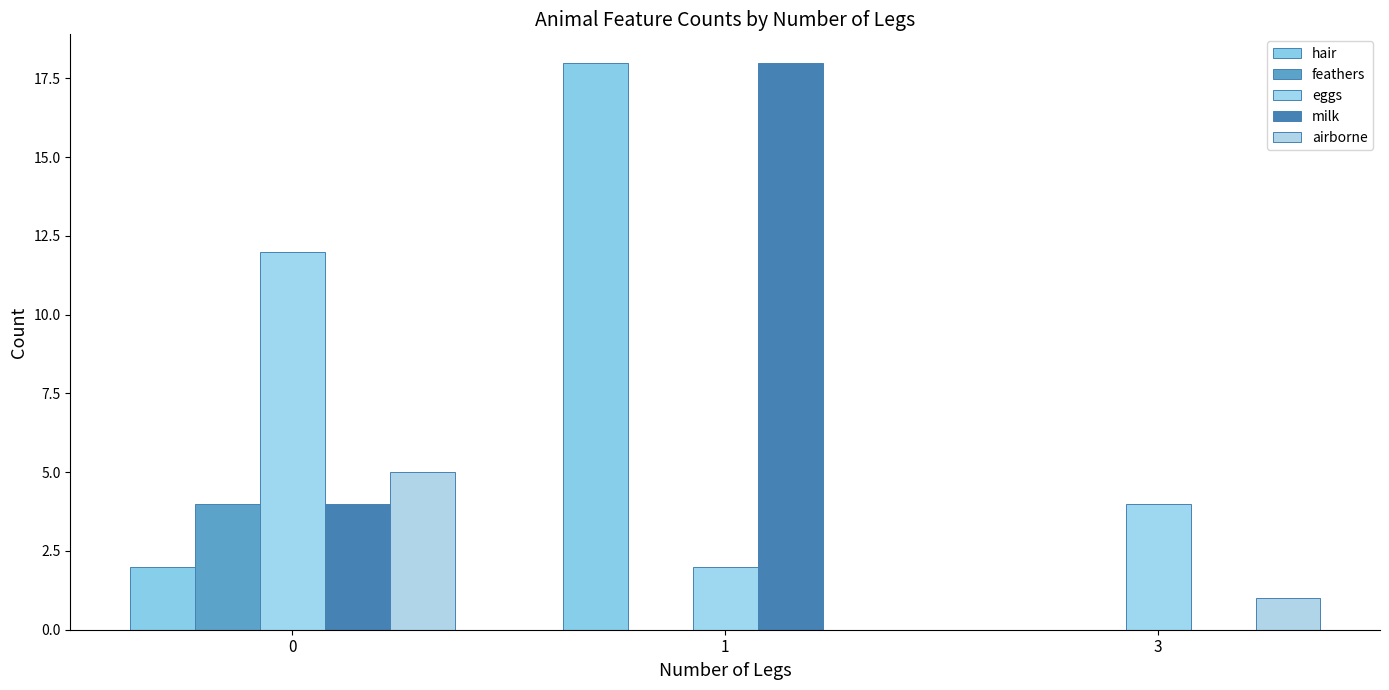

What is the greatest value displayed?

18